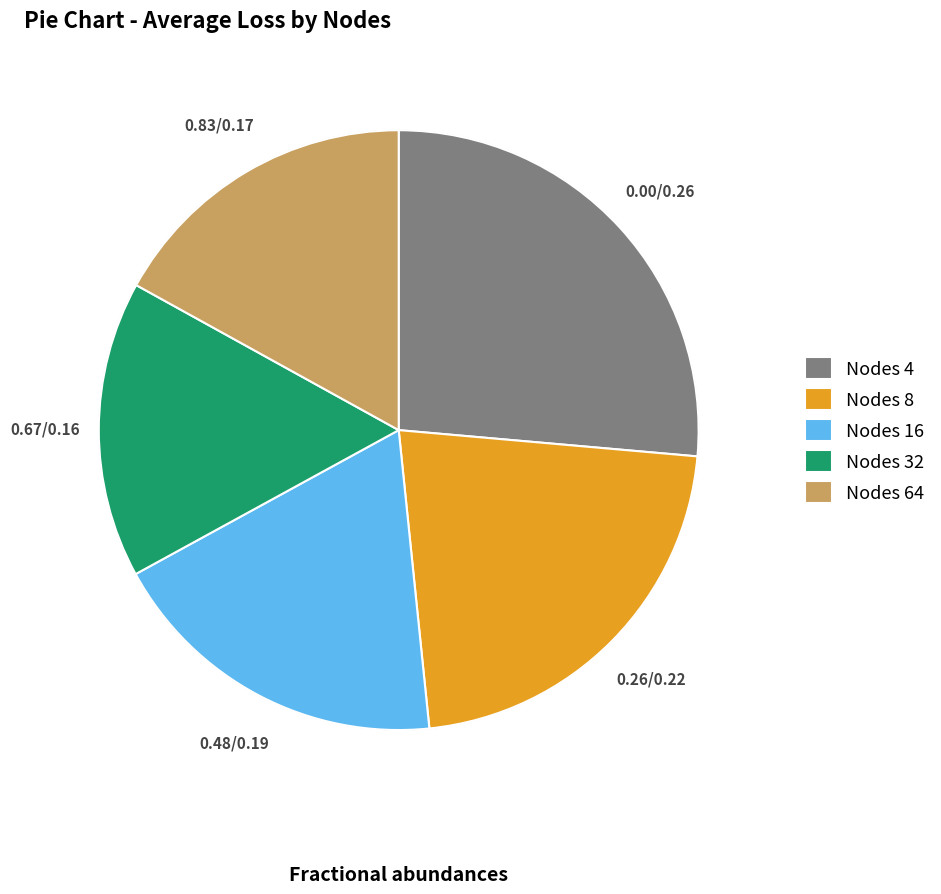

True or false: Nodes 4 accounts for 35% of the total.

False